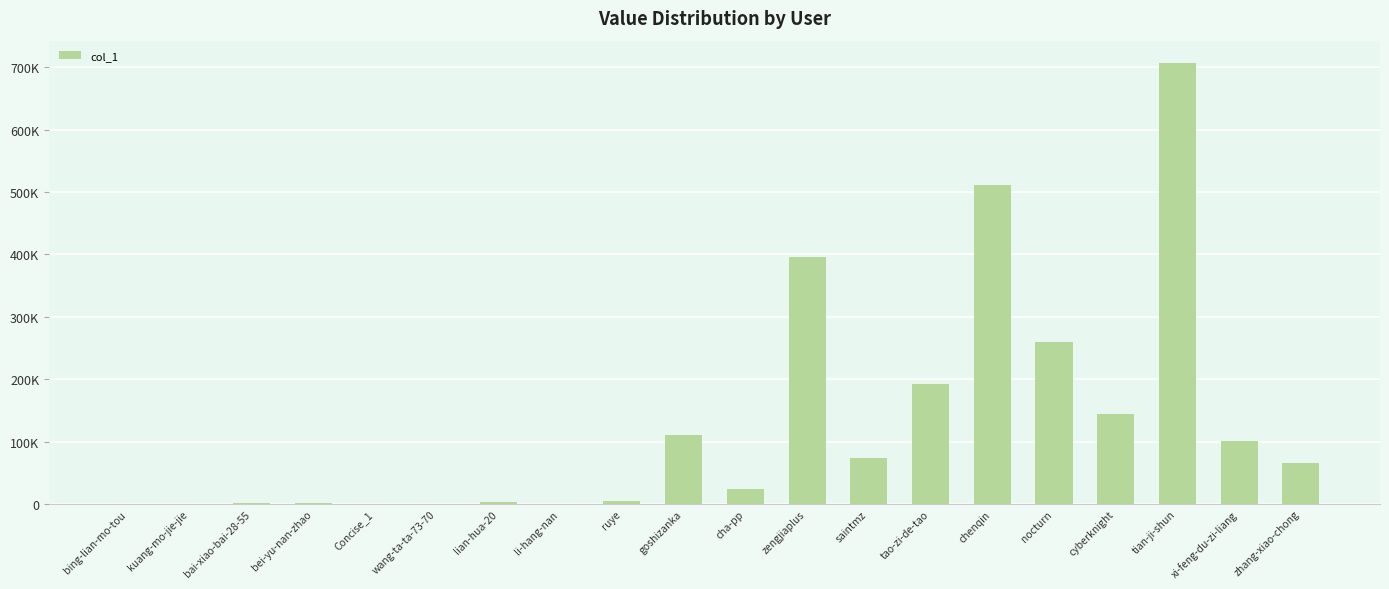

The value at nocturn is 259364. True or false?

True